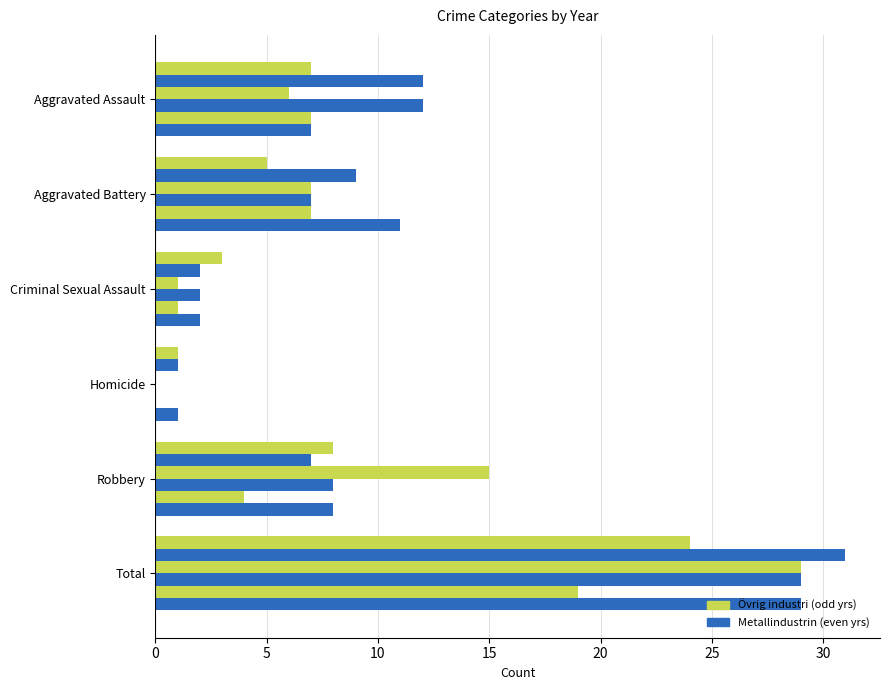

How many series are shown in this chart?

6